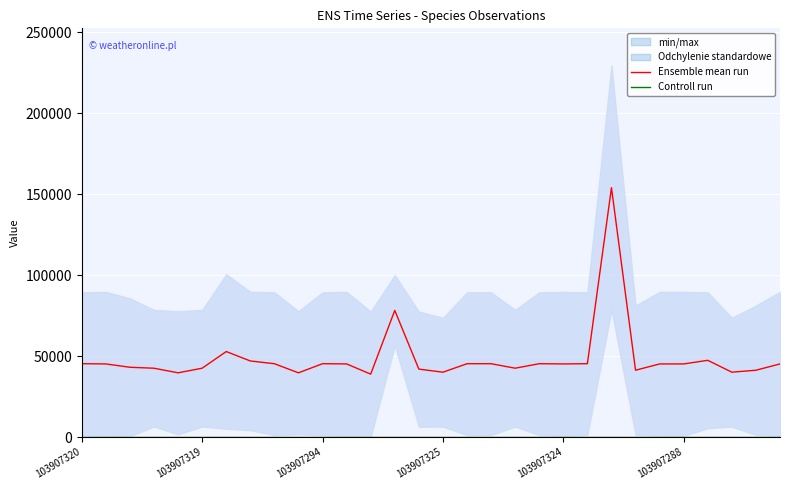

Is it true that Ensemble mean run equals 18414.2 at 103907319?

False